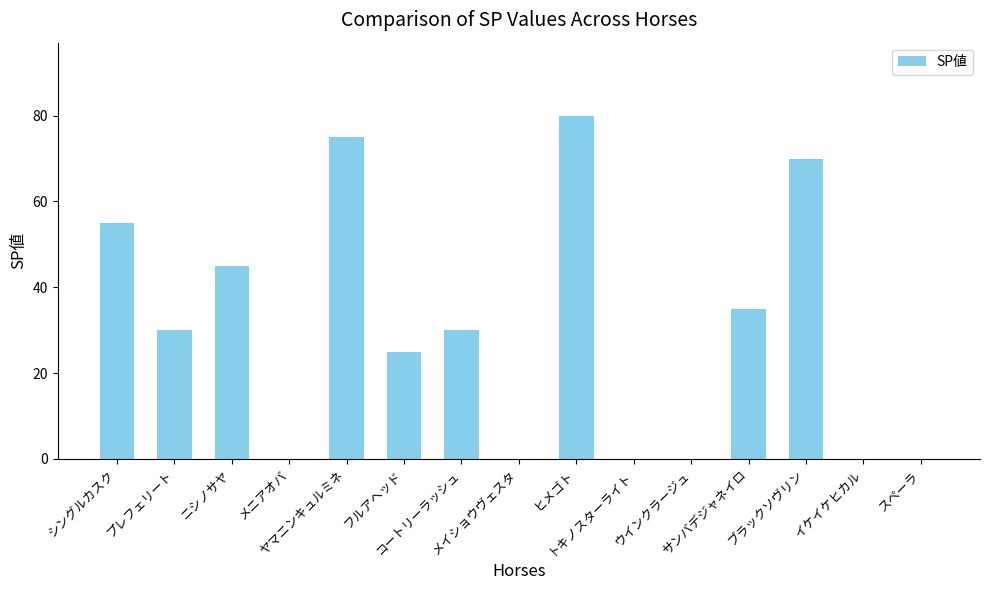

What is the maximum value shown in the chart?

80